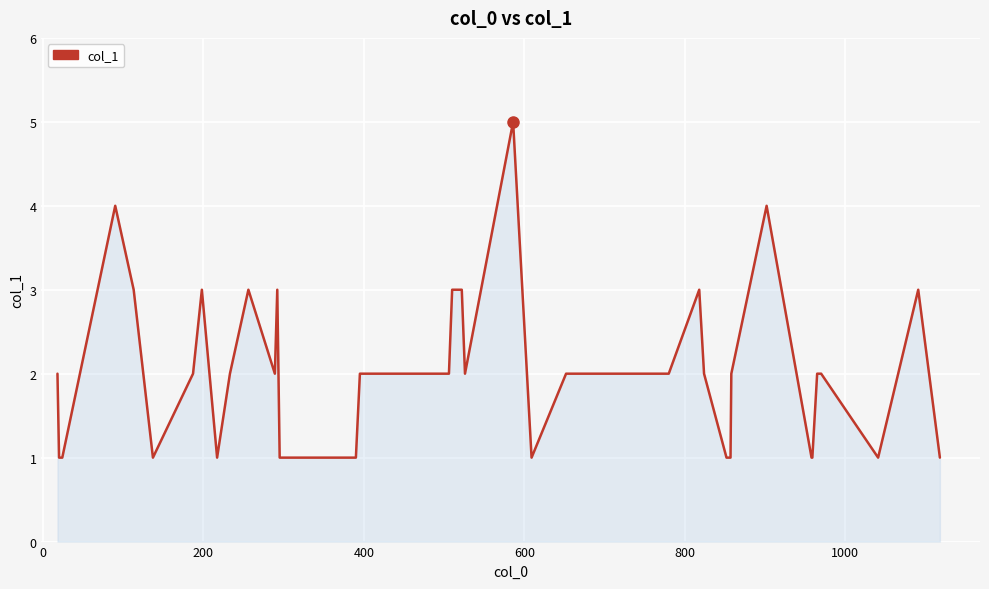

What is the difference between the maximum and minimum values?

4